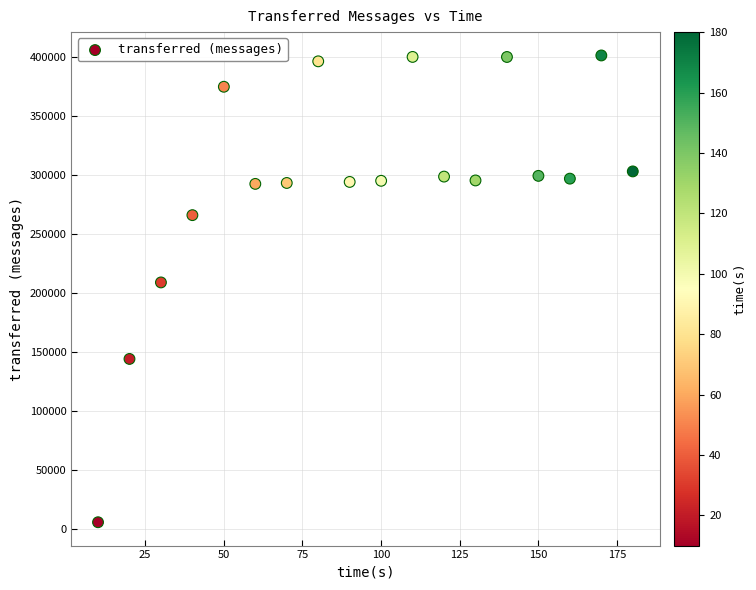

What Y value in the scatter plot is closest to 203500?

208940